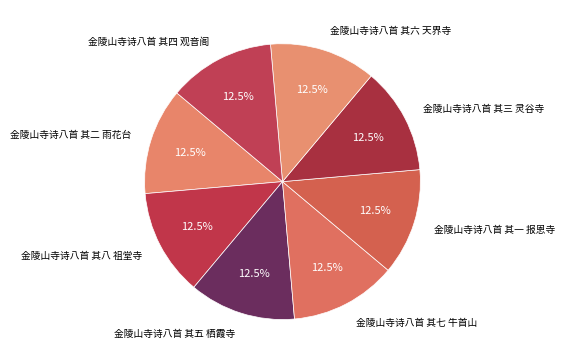

Is there a majority slice in this chart?

No